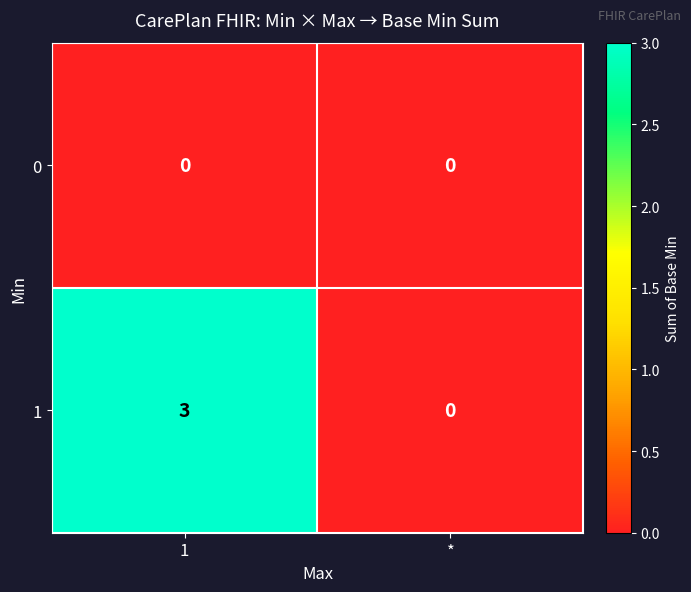

Which category has the lowest value in the 1 series?

*